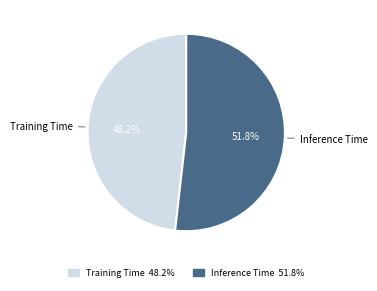

Rank the categories by value from highest to lowest.

Inference Time, Training Time